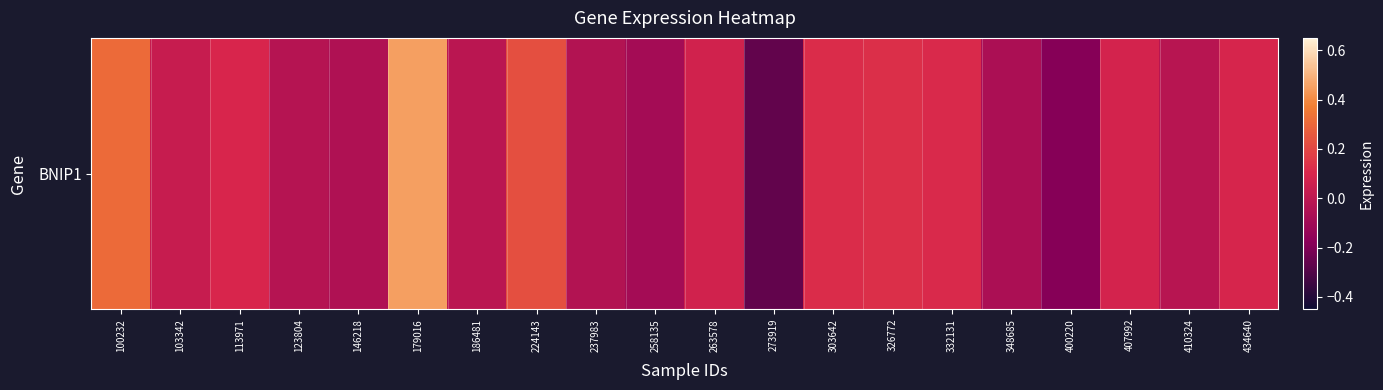

At which category does the chart reach its minimum across all series?

273919